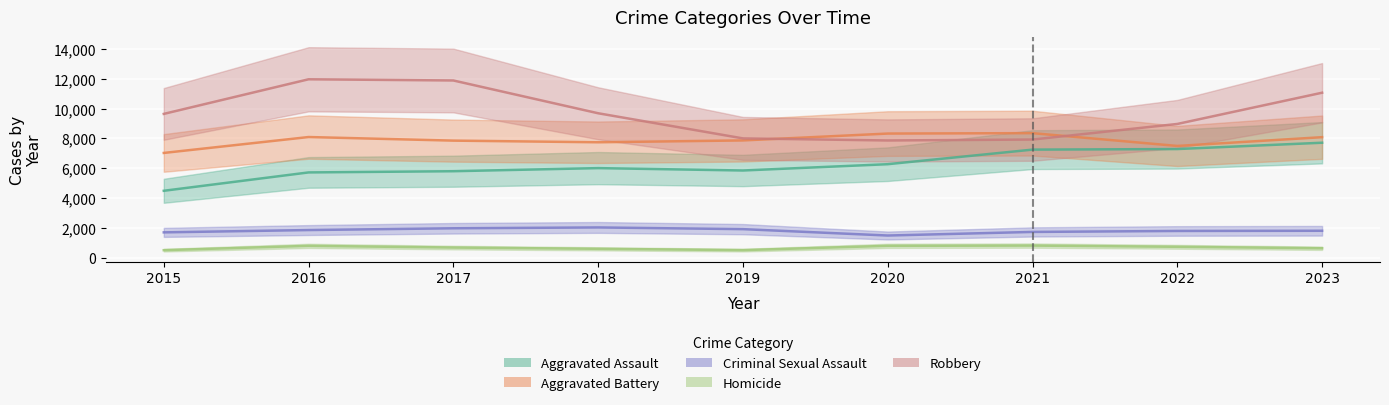

Is it true that Aggravated Battery equals 12167 at 2017?

False